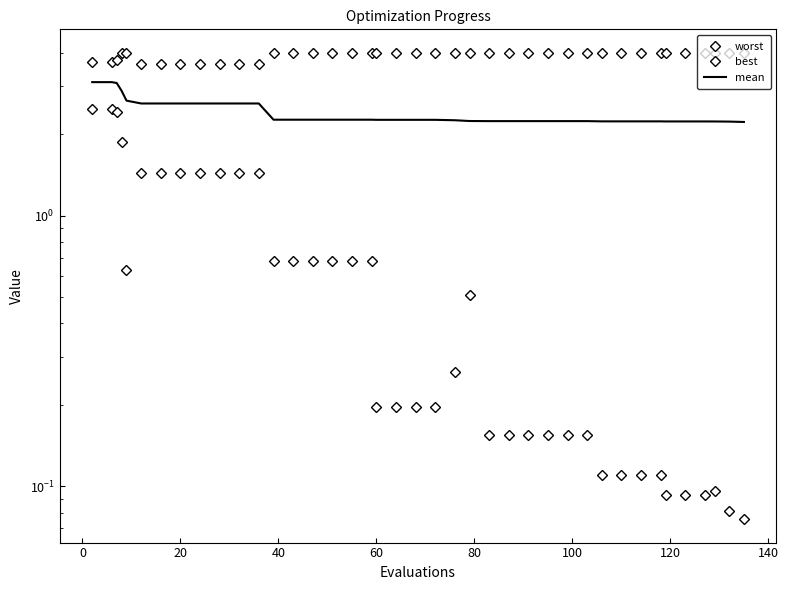

True or false: best and worst cross at least once.

False